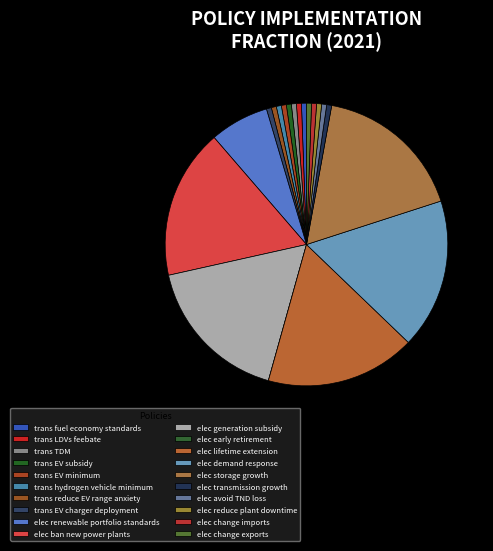

Which has a higher value, trans EV minimum or elec renewable portfolio standards?

elec renewable portfolio standards